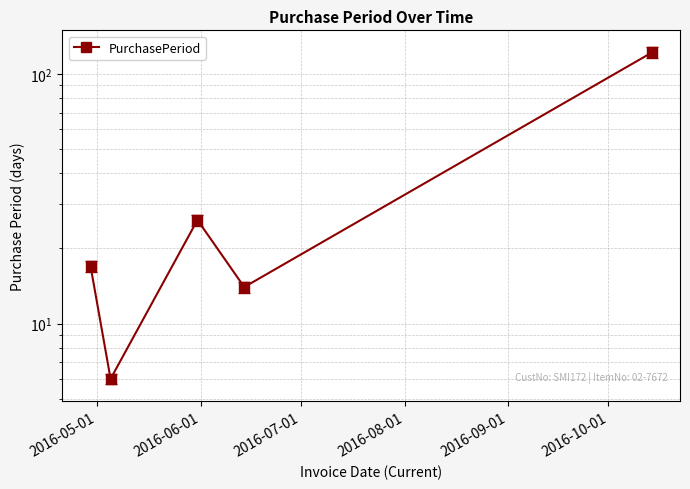

Does the chart display data point markers on the line(s)?

Yes